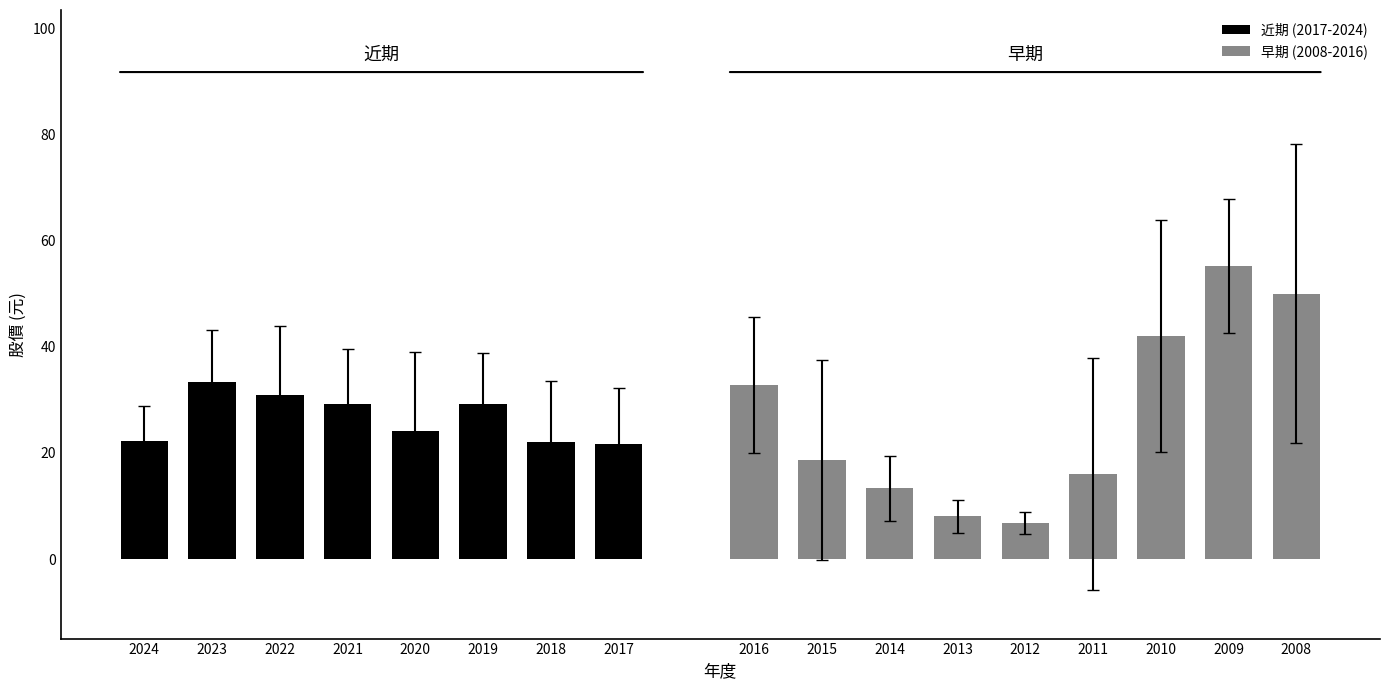

True or false: 近期 (2017-2024) has a value of 8.7 at 2024.

False